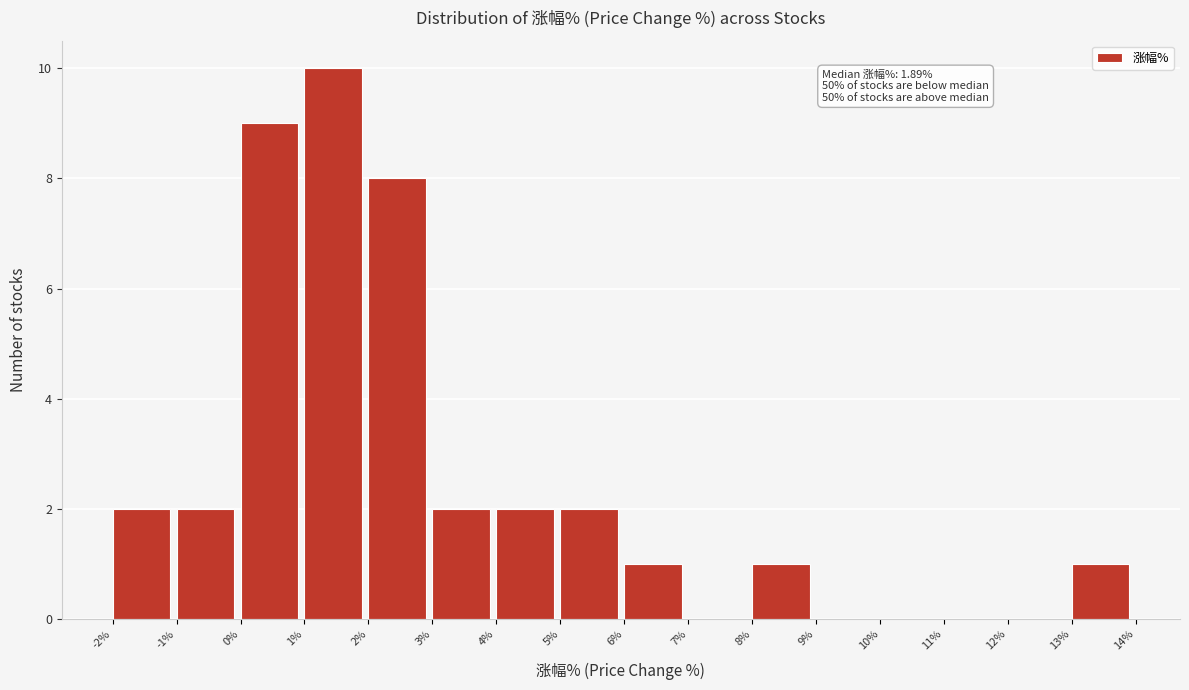

Which range on the x-axis has the tallest bar?

1% to 2%